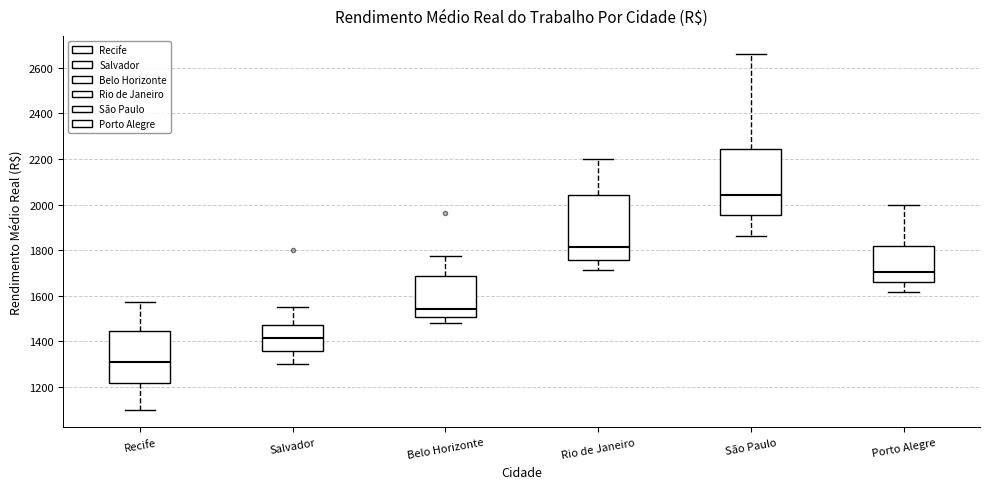

Which box's median line is the highest?

São Paulo